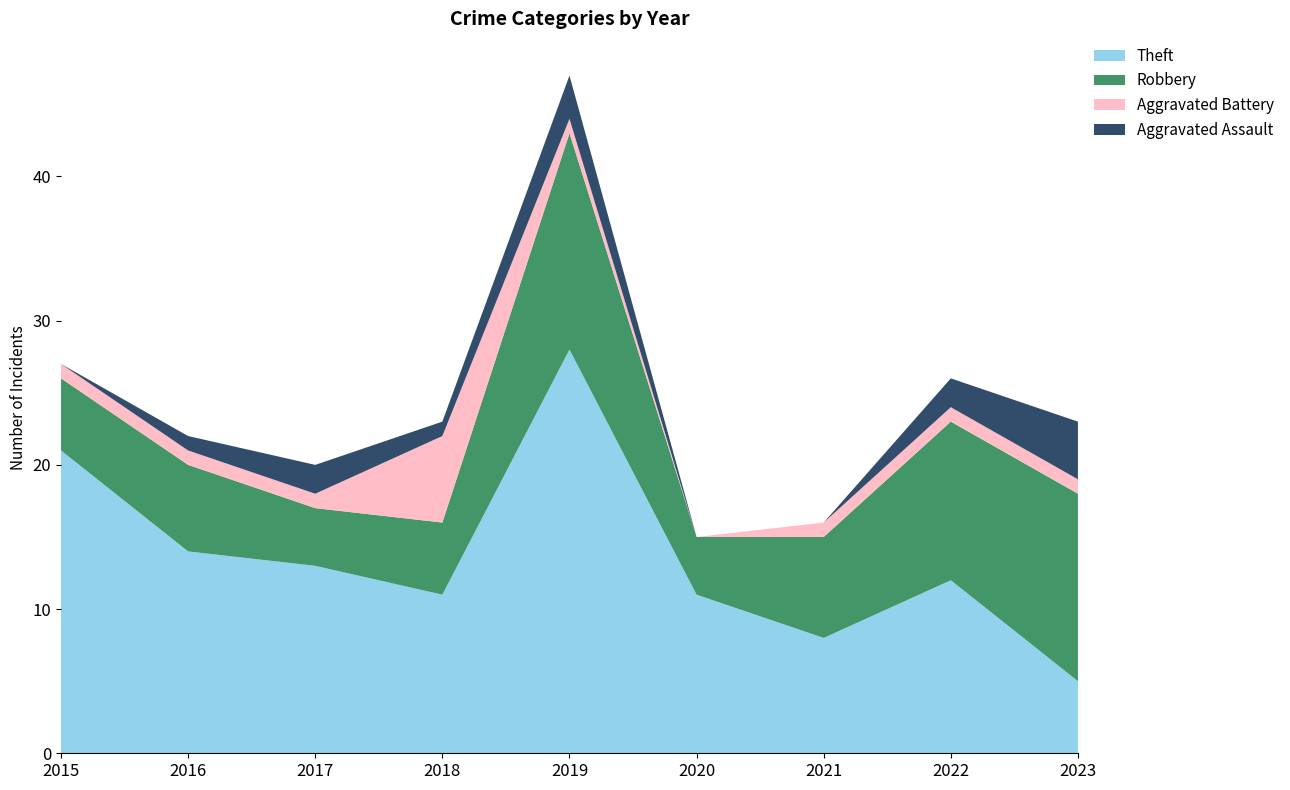

Reading left to right, what are all the values shown in this chart?

Theft: 2015=21	2016=14	2017=13	2018=11	2019=28	2020=11	2021=8	2022=12	2023=5
Robbery: 2015=5	2016=6	2017=4	2018=5	2019=15	2020=4	2021=7	2022=11	2023=13
Aggravated Battery: 2015=1	2016=1	2017=1	2018=6	2019=1	2020=0	2021=1	2022=1	2023=1
Aggravated Assault: 2015=0	2016=1	2017=2	2018=1	2019=3	2020=0	2021=0	2022=2	2023=4